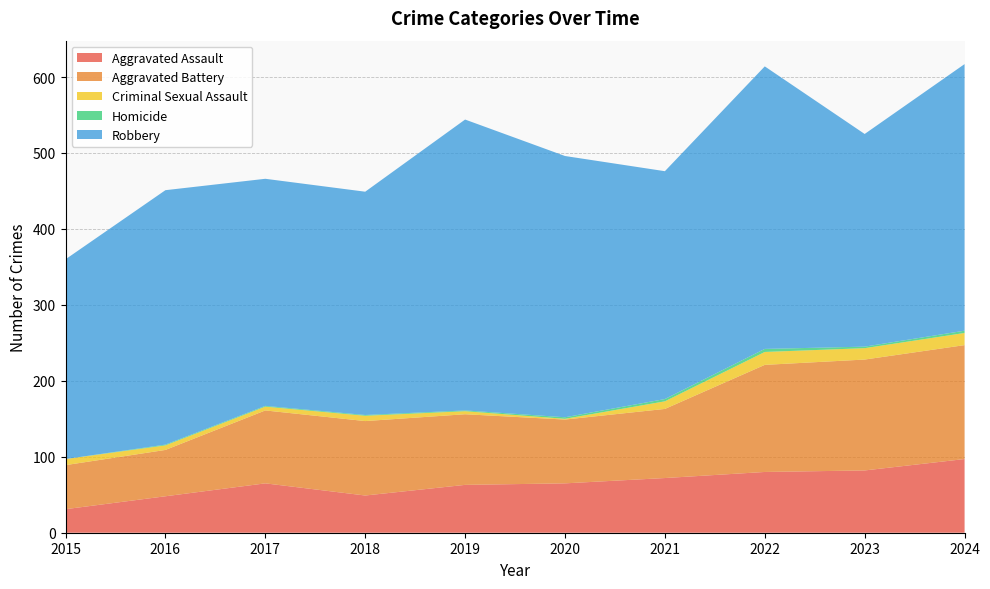

Reading left to right, list all the values displayed in this chart.

Aggravated Assault: 31	48	65	49	63	65	72	80	82	97
Aggravated Battery: 58	61	96	98	93	84	91	141	146	150
Criminal Sexual Assault: 8	6	5	7	4	1	10	17	15	16
Homicide: 0	1	1	1	1	2	3	4	2	3
Robbery: 263	335	299	294	383	344	300	372	280	351